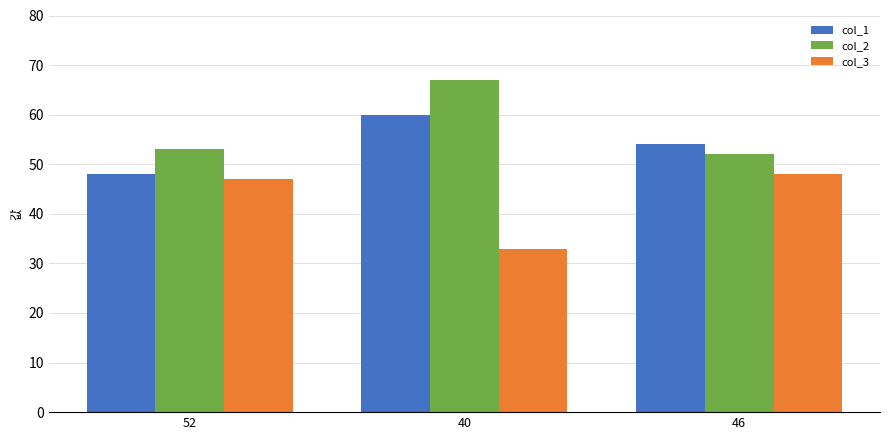

What is the spread (max minus min) of values at 46?

6